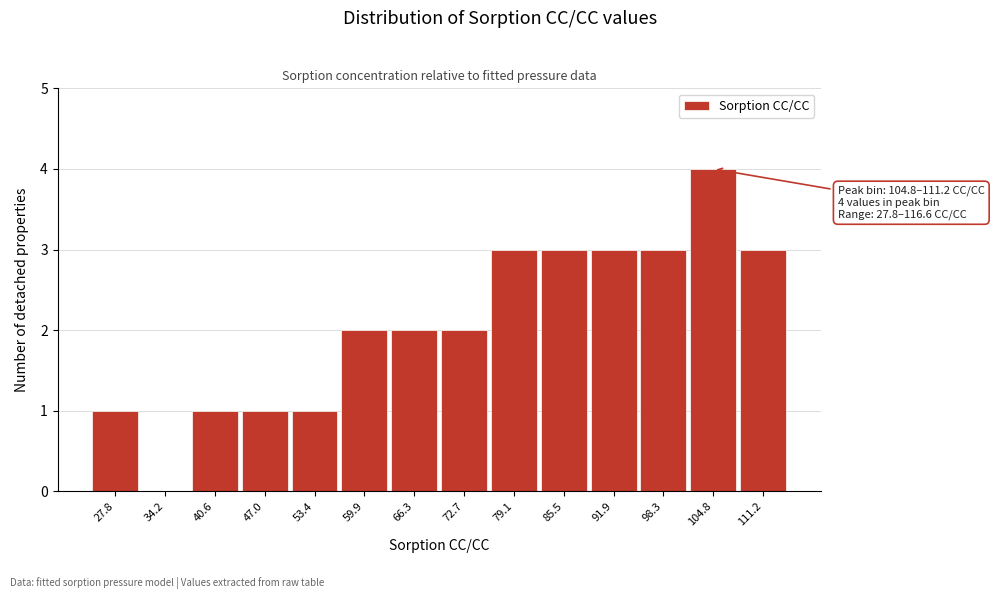

Reading right to left, list all the values displayed in this chart.

111.2=3	104.8=4	98.3=3	91.9=3	85.5=3	79.1=3	72.7=2	66.3=2	59.9=2	53.4=1	47.0=1	40.6=1	34.2=0	27.8=1